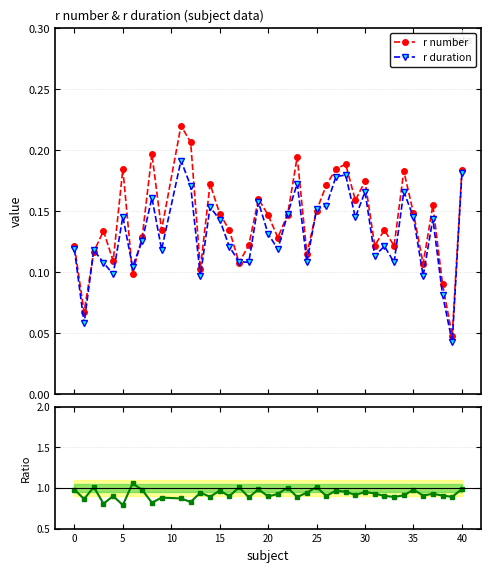

Count the r number values in the range 0 to 1.

40